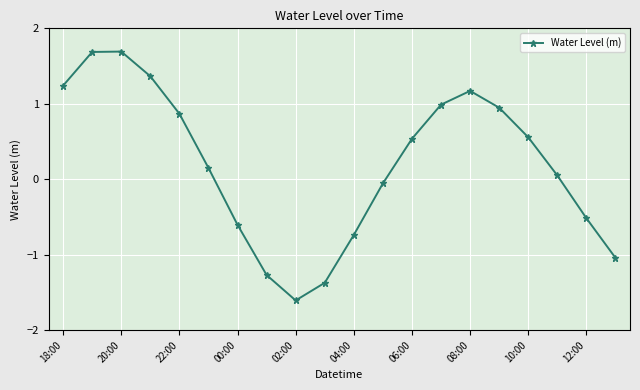

Count the number of data series in this chart.

1